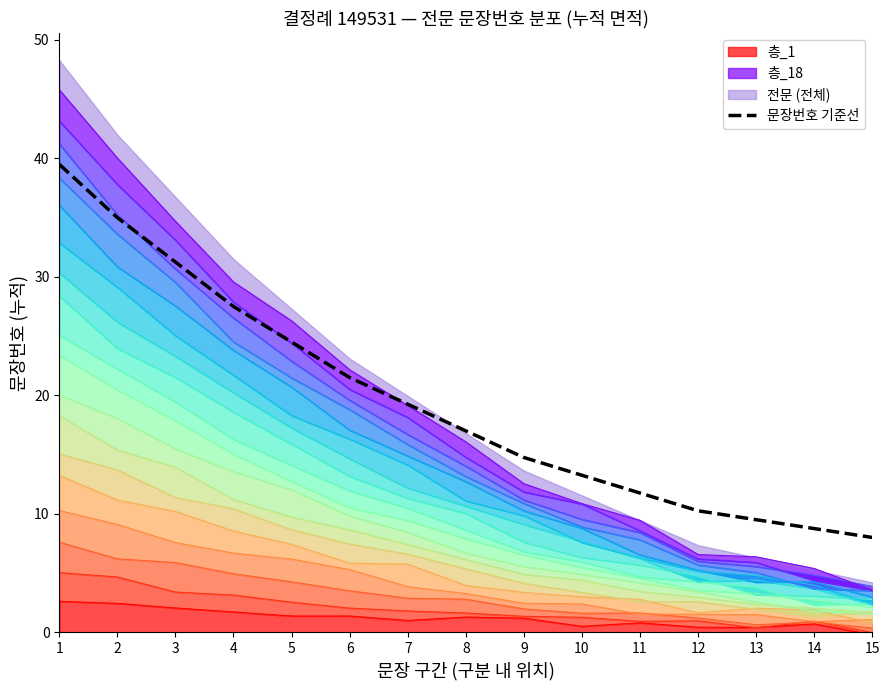

True or false: the data shows 3.2 at 11.

False